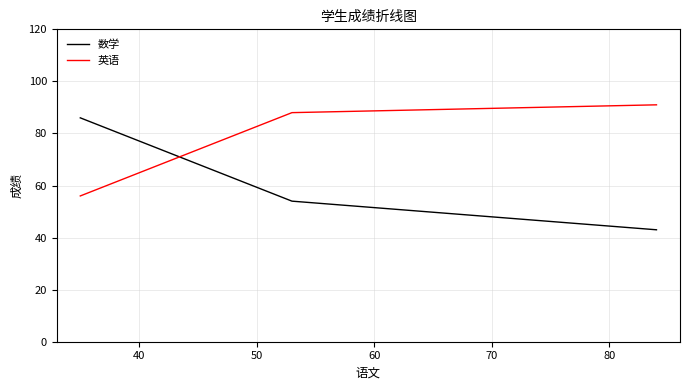

At how many categories does at least one series exceed 69?

3